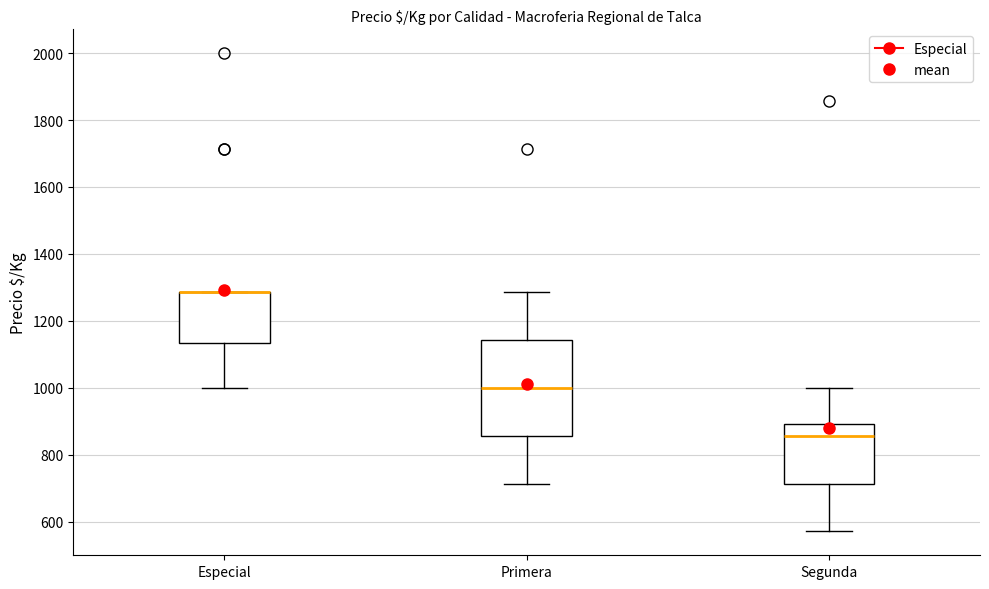

Where is the lower edge of the box for Especial on the y-axis? The values are not printed on the chart, so give them approximately, as read against the axis.

1140